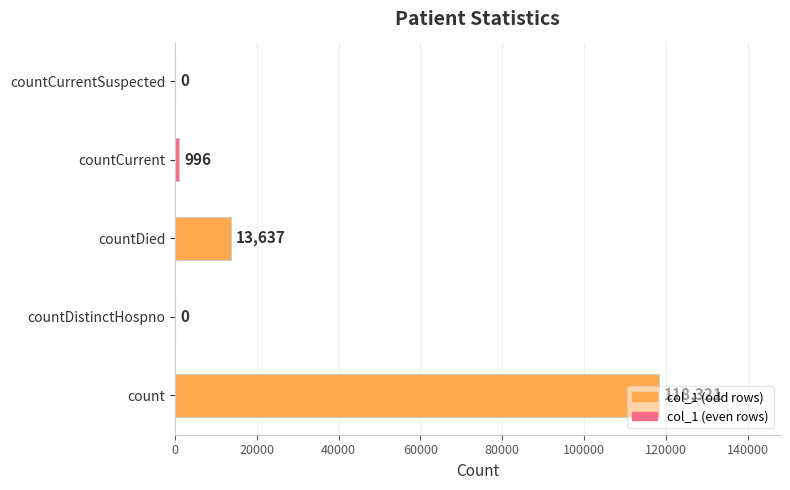

What is the sum of the values at countDistinctHospno and countDied?

13637